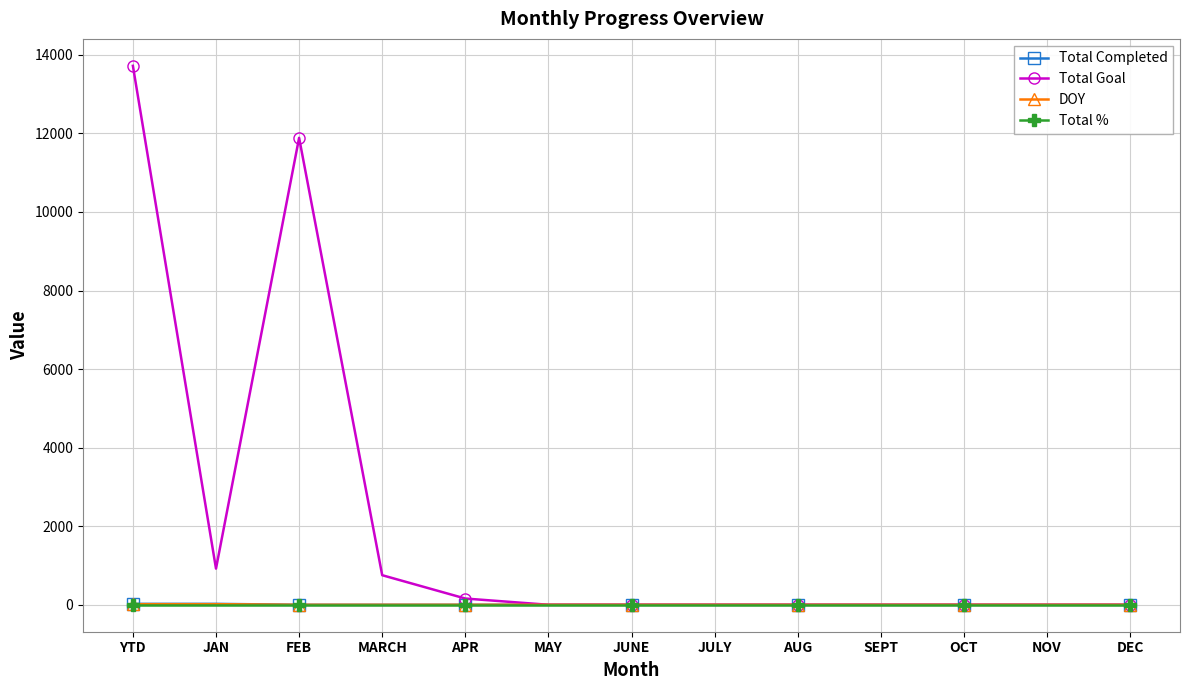

What is the label of the 9th point from the left?

AUG